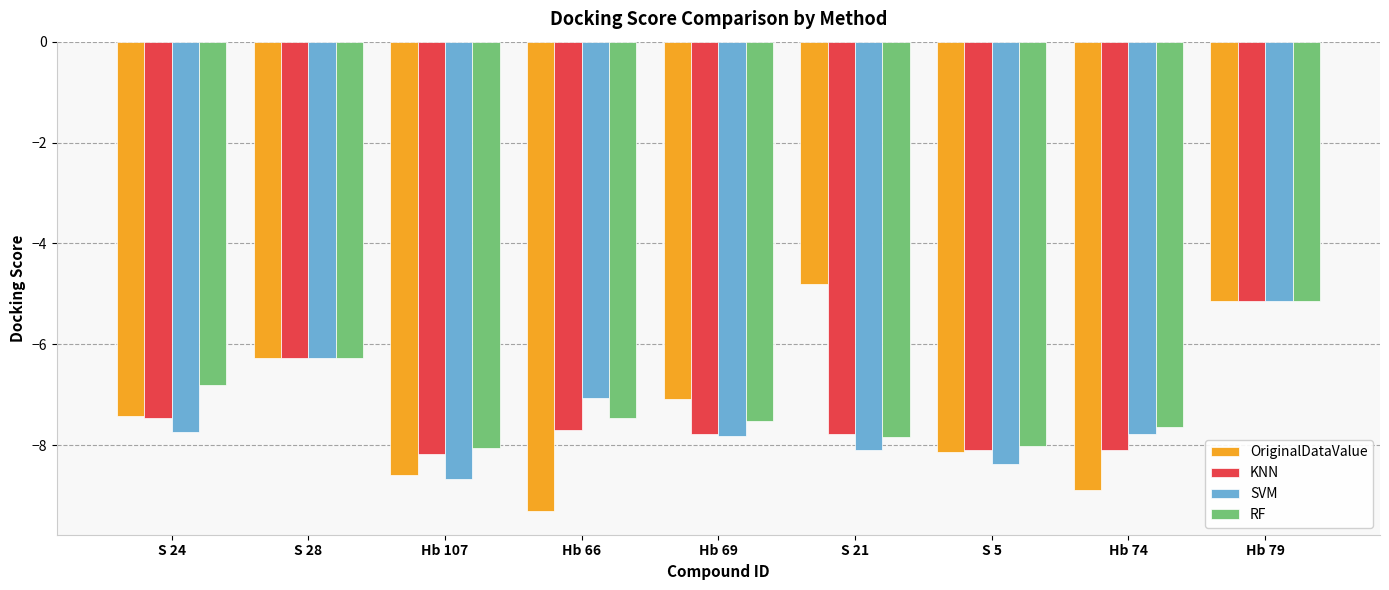

The value of OriginalDataValue at Hb 79 is -8.6. True or false?

False